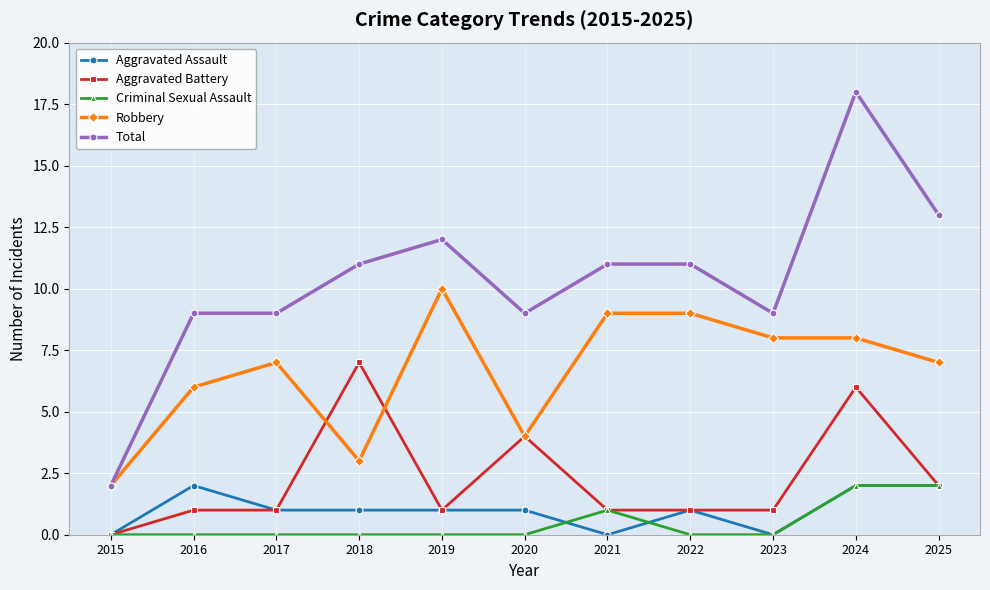

True or false: Robbery has a value of 8 at 2024.

True